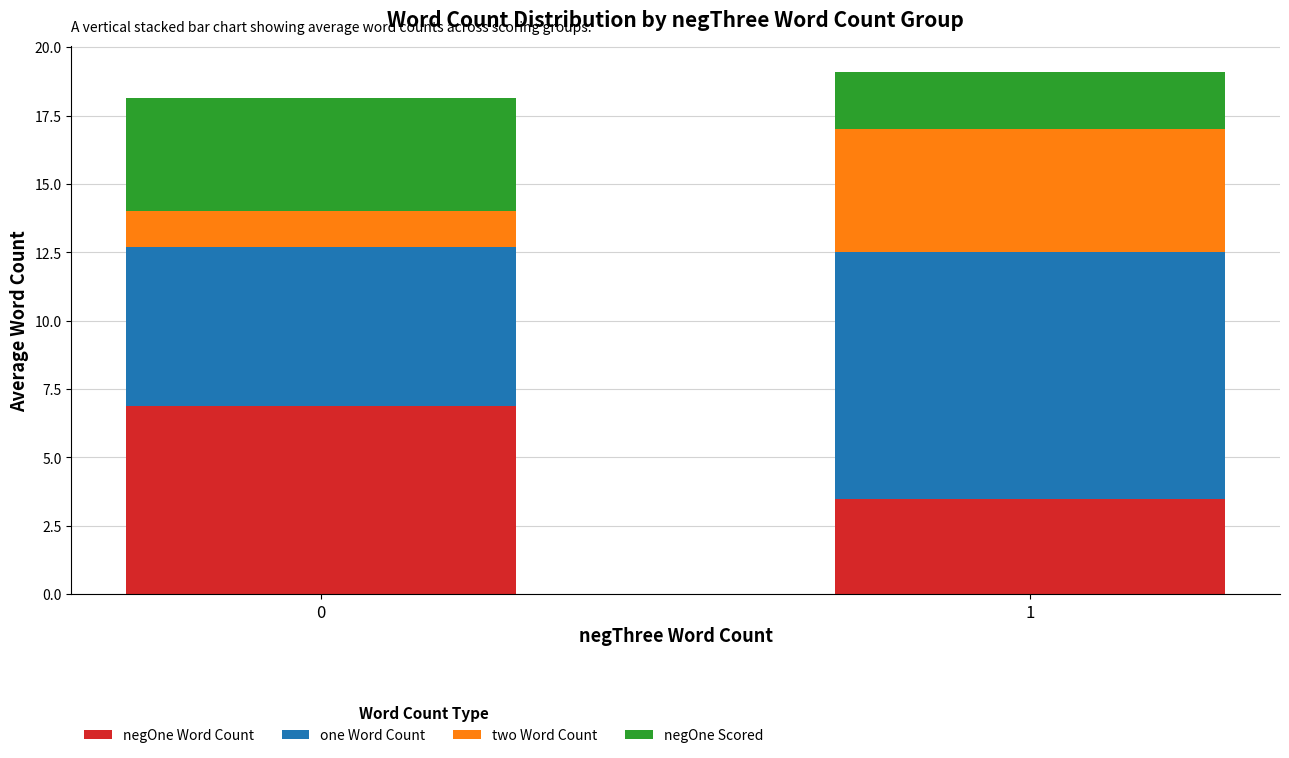

What value does the negOne Word Count series have at 0?

6.9